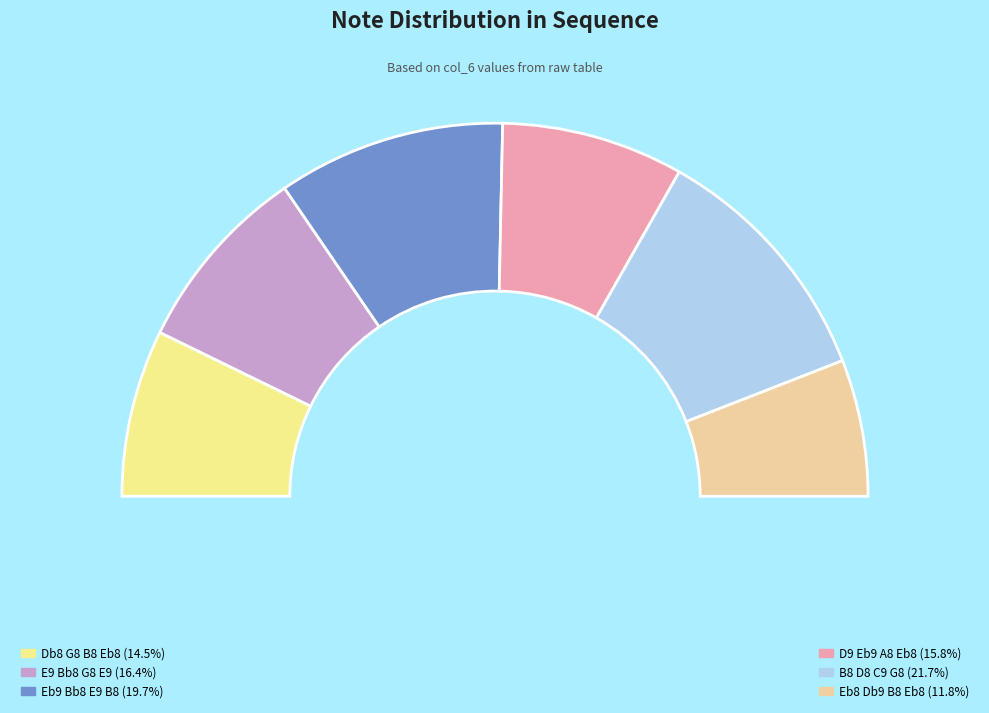

To the nearest percent, what is the combined percentage of E9 Bb8 G8 E9 and Eb8 Db9 B8 Eb8?

28%